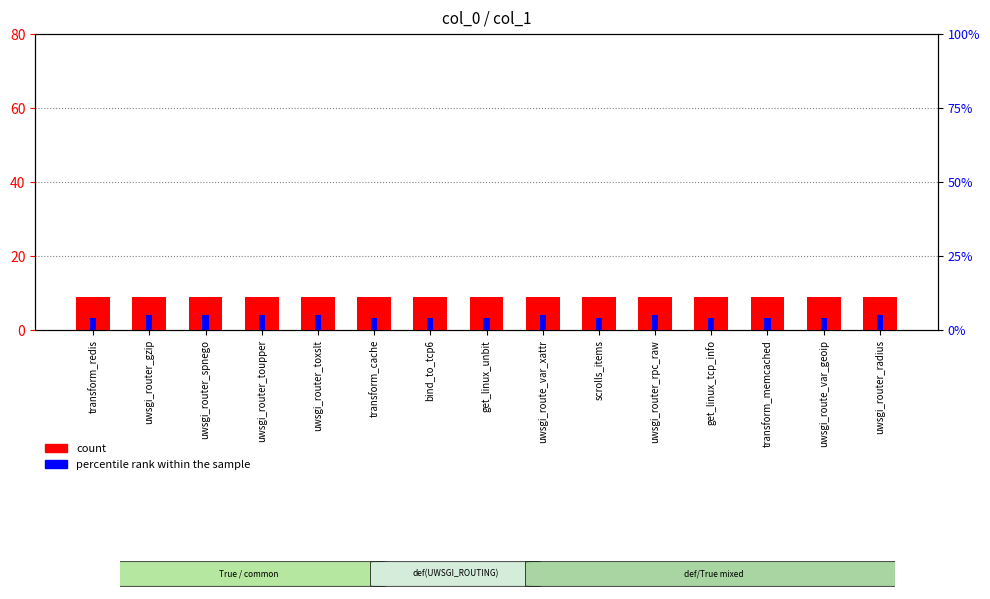

Which series has the widest spread of values?

percentile rank within the sample